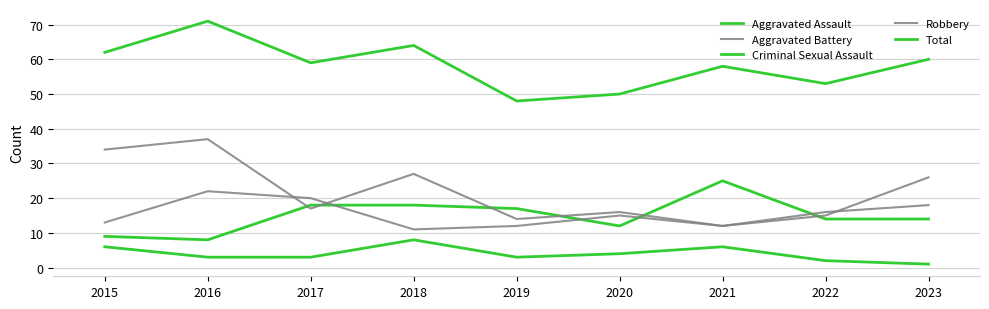

Reading right to left, what are all the values shown in this chart?

Aggravated Assault: 14	14	25	12	17	18	18	8	9
Aggravated Battery: 26	15	12	15	12	11	20	22	13
Criminal Sexual Assault: 1	2	6	4	3	8	3	3	6
Robbery: 18	16	12	16	14	27	17	37	34
Total: 60	53	58	50	48	64	59	71	62